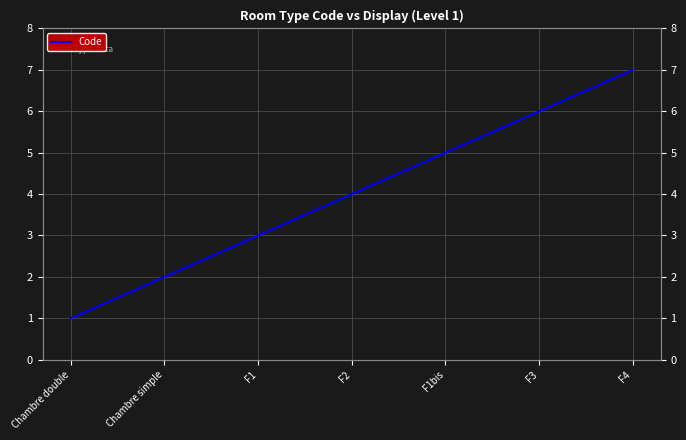

Which category has the lowest value across all series?

Chambre double